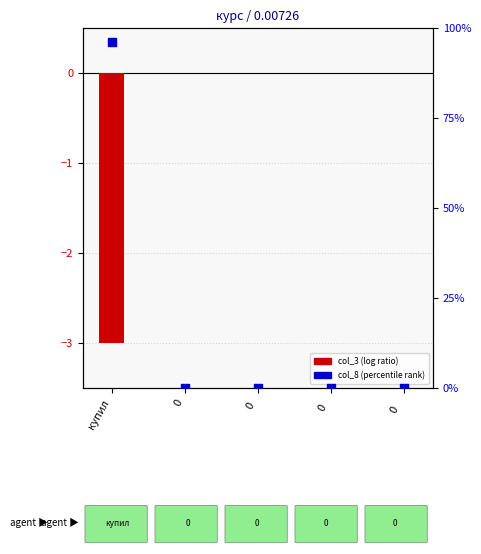

Which series has the largest total across all categories?

col_8 (percentile)